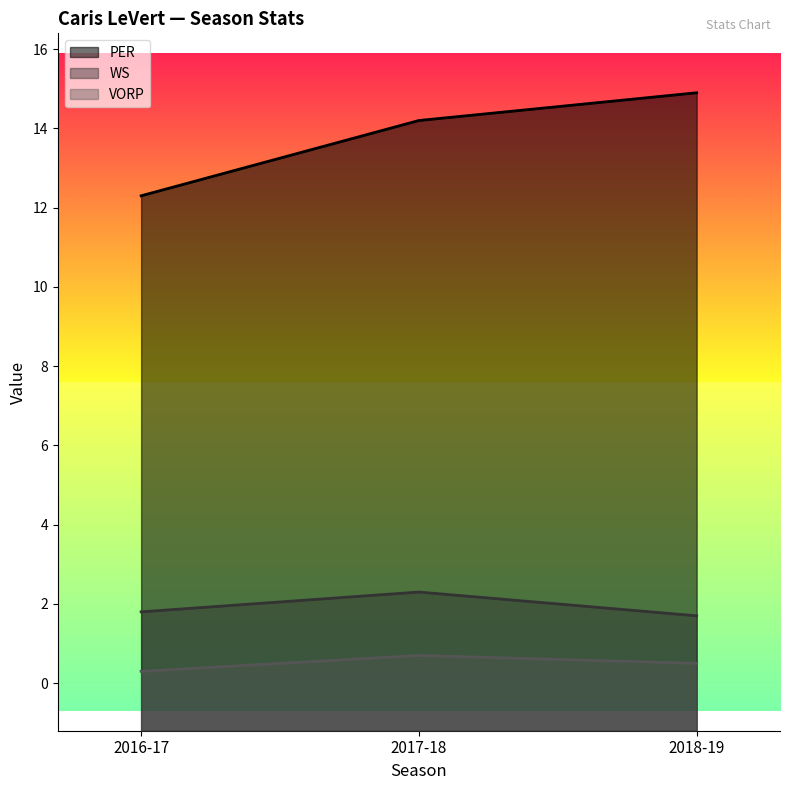

Rank the series by their maximum value, from highest to lowest.

PER, WS, VORP